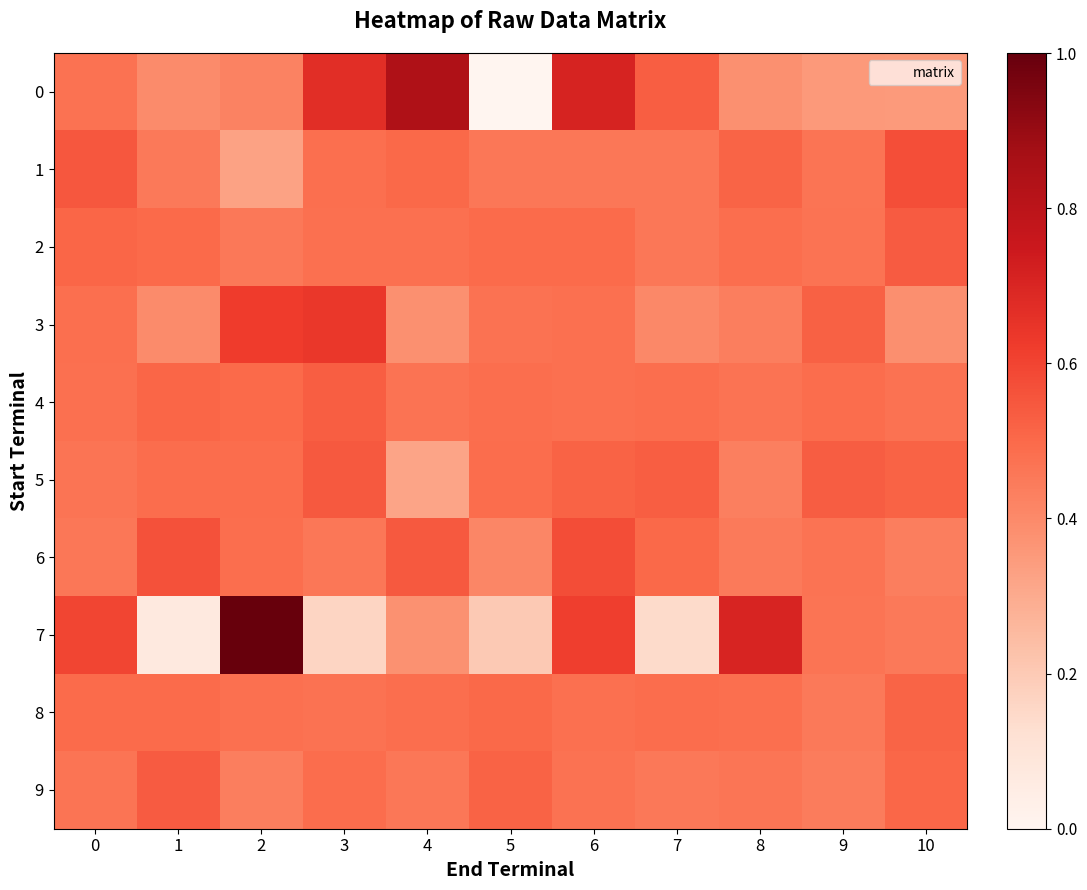

What is the total value across all series at 0?

5.0